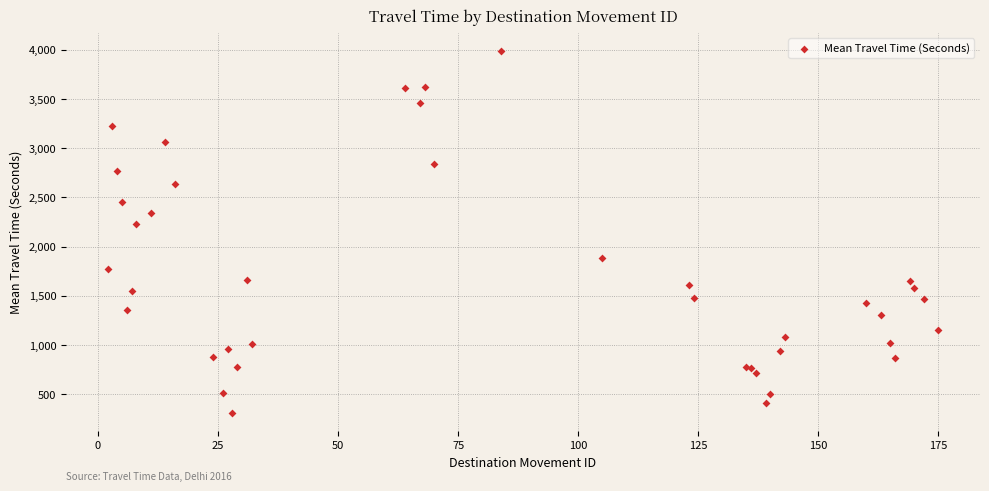

What Y value in the scatter plot is closest to 2147?

2226